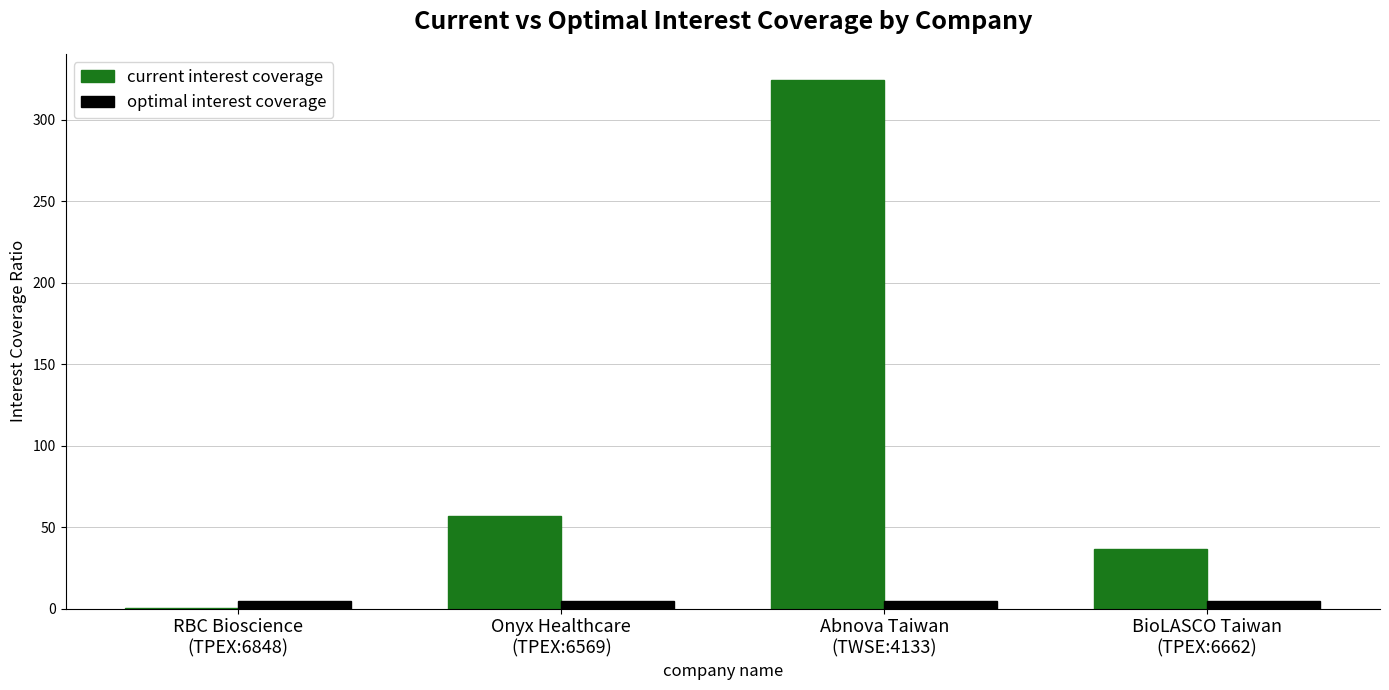

What is the sum of all optimal interest coverage values?

18.3